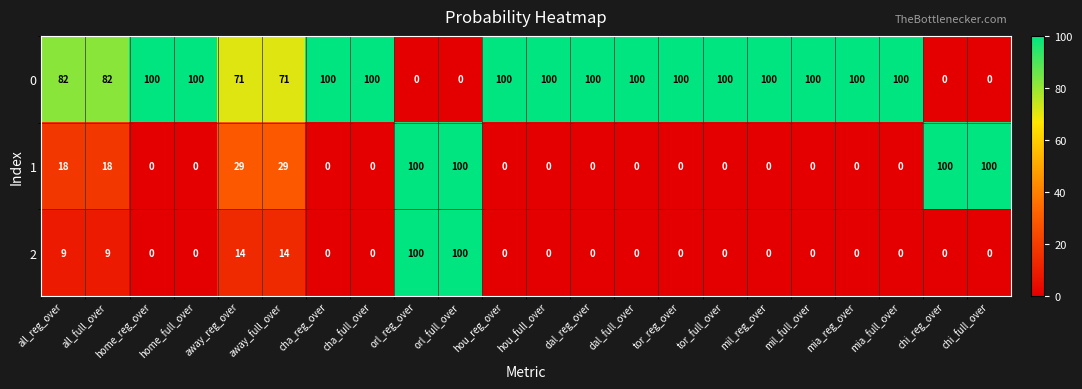

What is the difference between the 2 values at all_reg_over and mil_reg_over?

9